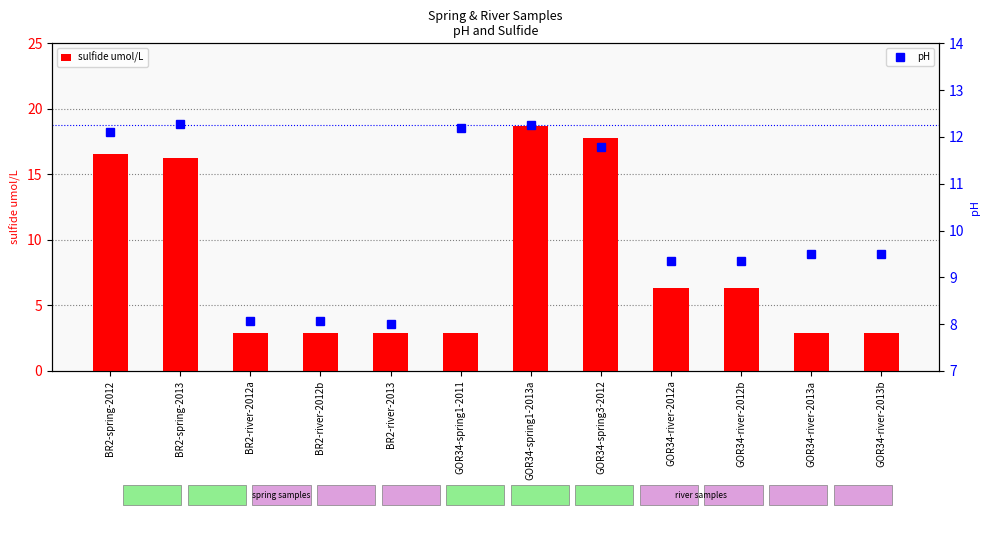

The pH series shows 3.8 at GOR34-river-2013a. True or false?

False